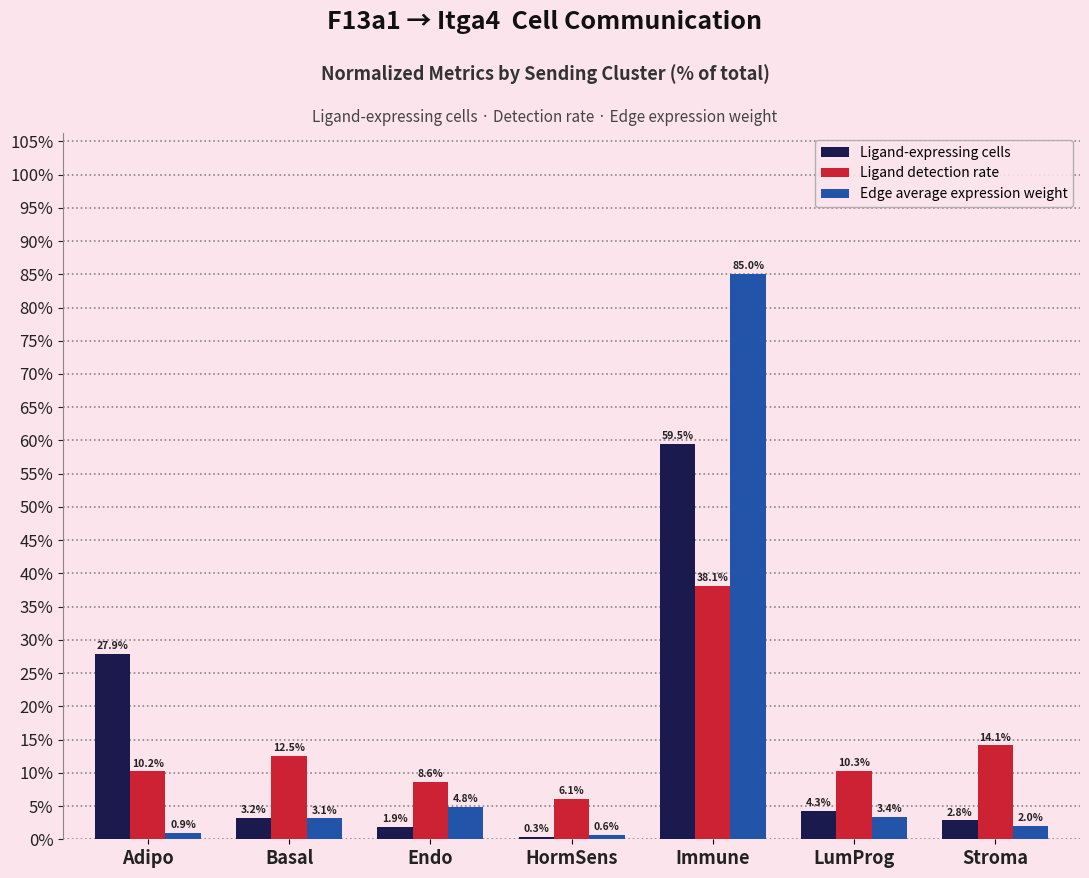

Which series changed the most between Basal and HormSens?

Ligand detection rate